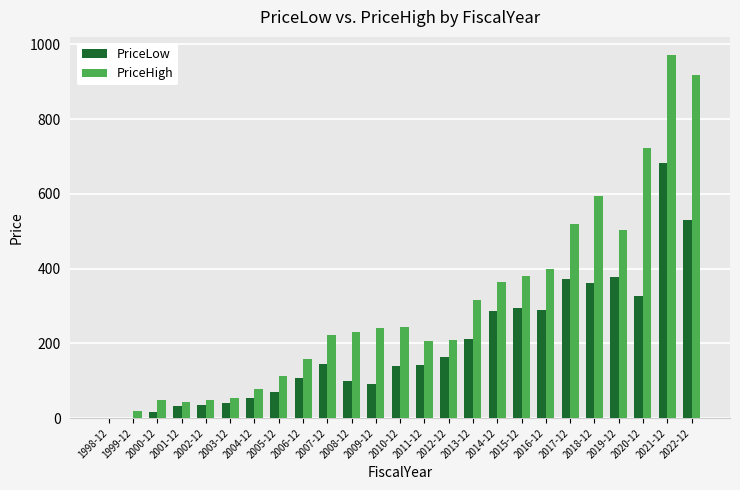

Between 2013-12 and 2018-12, which series saw the biggest shift?

PriceHigh